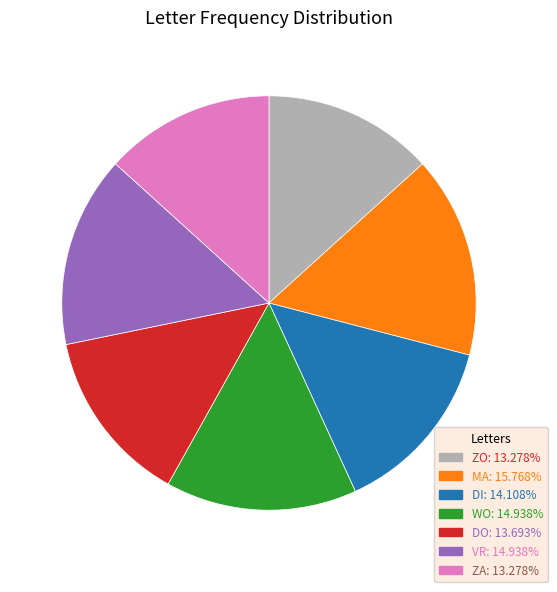

Which slice is the largest?

MA